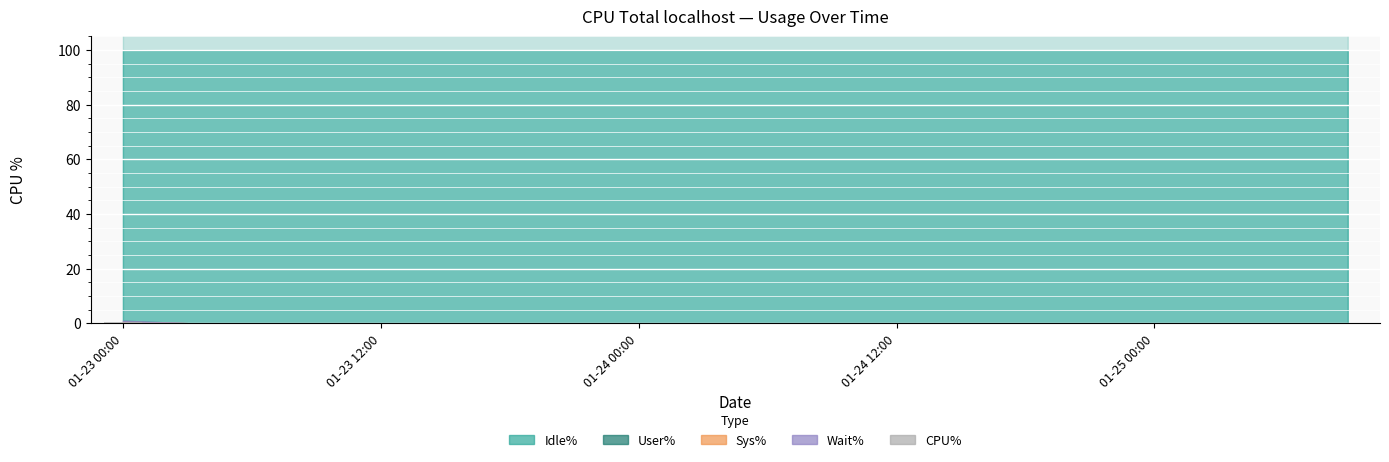

How many series are shown in this chart?

1